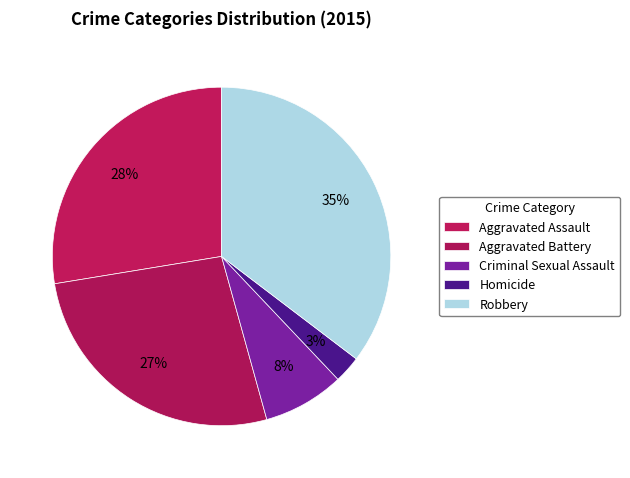

How many segments does this pie chart have?

5